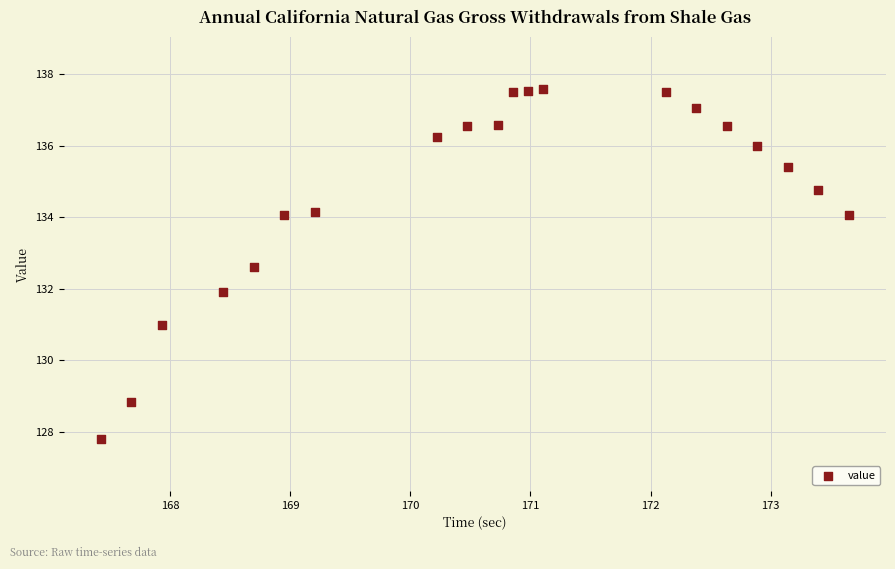

What is the range of X values (max minus min)?

6.2